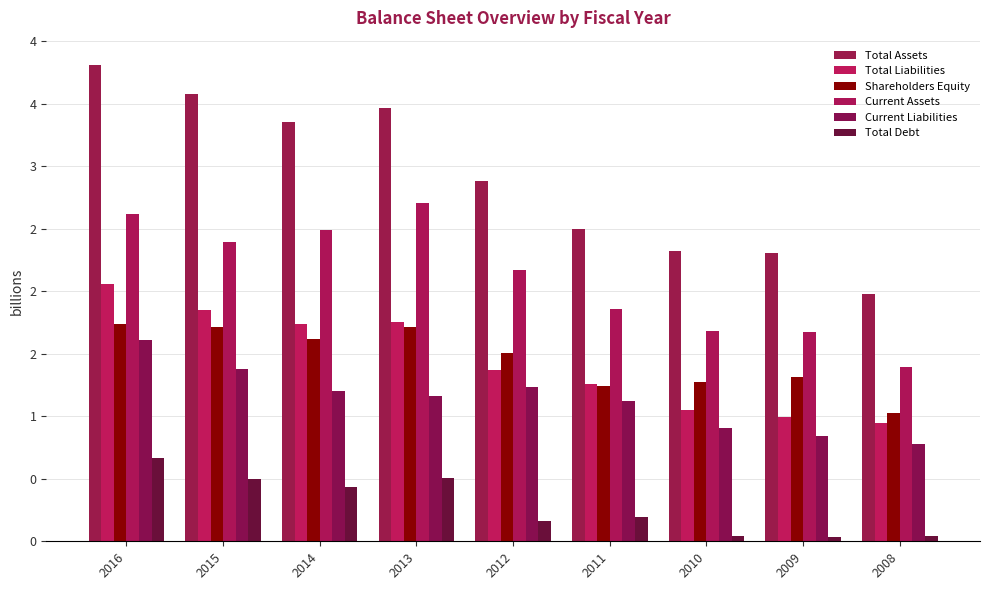

Rank the series at 2016 from lowest to highest value.

Total Debt, Current Liabilities, Shareholders Equity, Total Liabilities, Current Assets, Total Assets